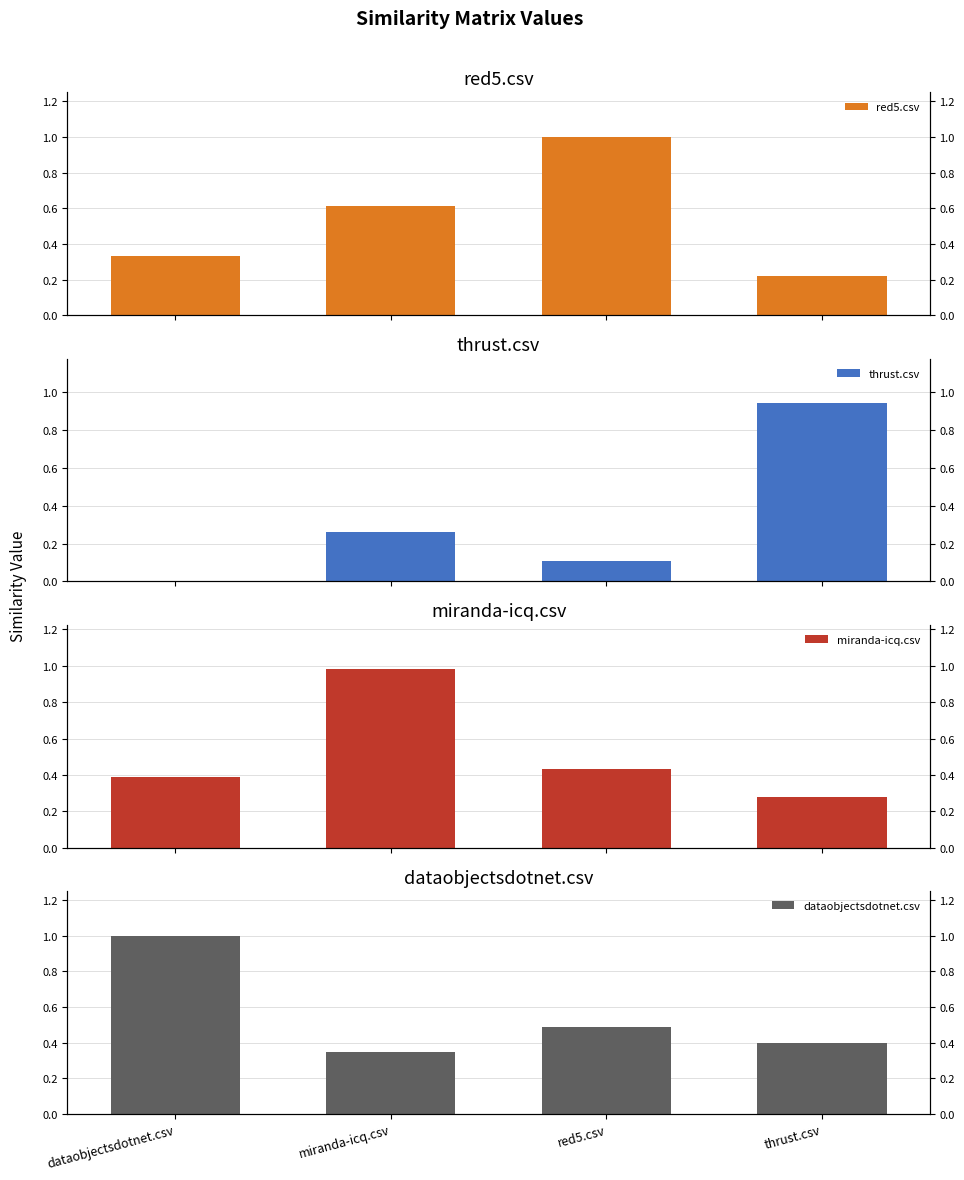

Rank the series by their maximum value, from highest to lowest.

red5.csv, dataobjectsdotnet.csv, miranda-icq.csv, thrust.csv